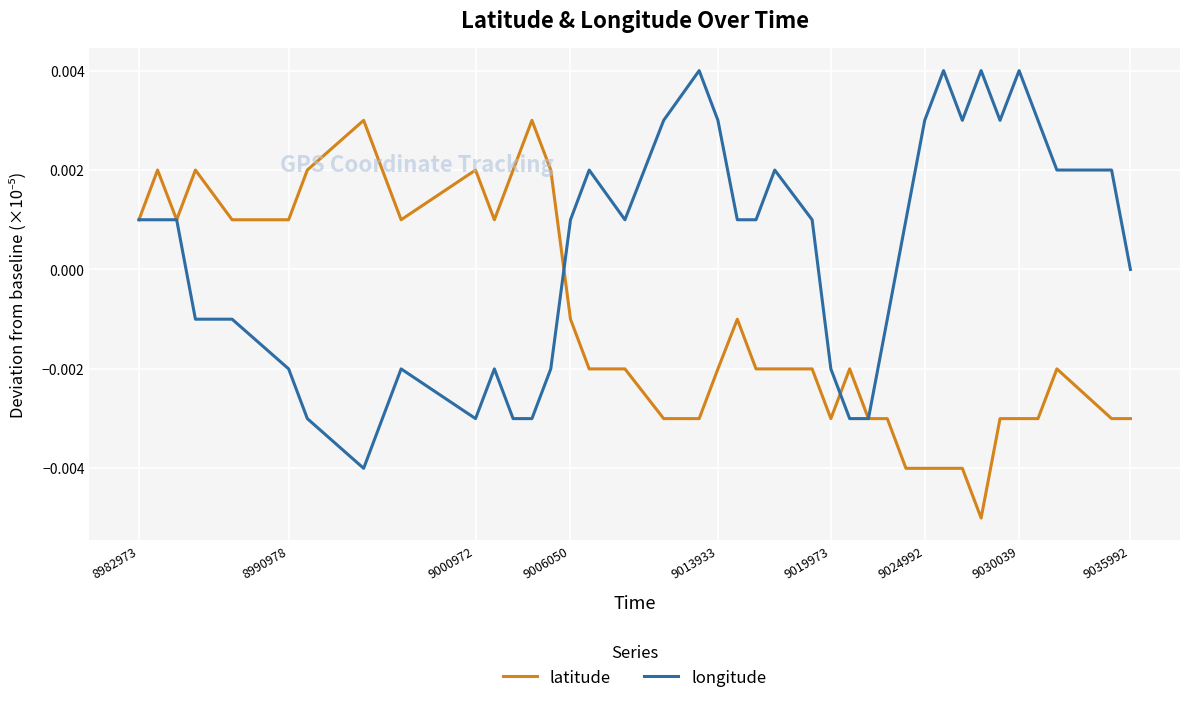

Rank the series by their average value, from highest to lowest.

longitude, latitude